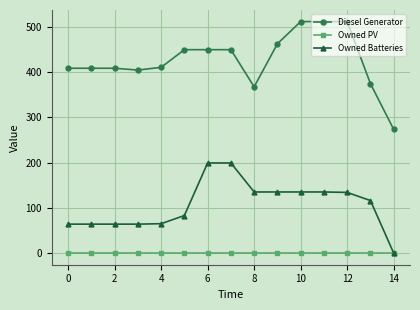

Rank the series by their average value, from lowest to highest.

Owned PV, Owned Batteries, Diesel Generator